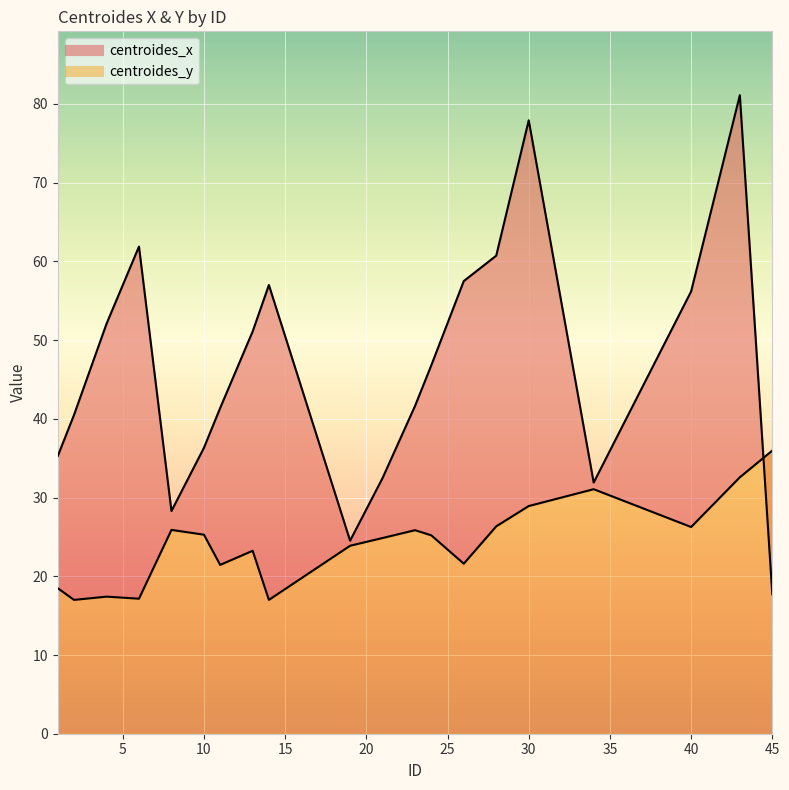

Count the number of categories in the chart.

20